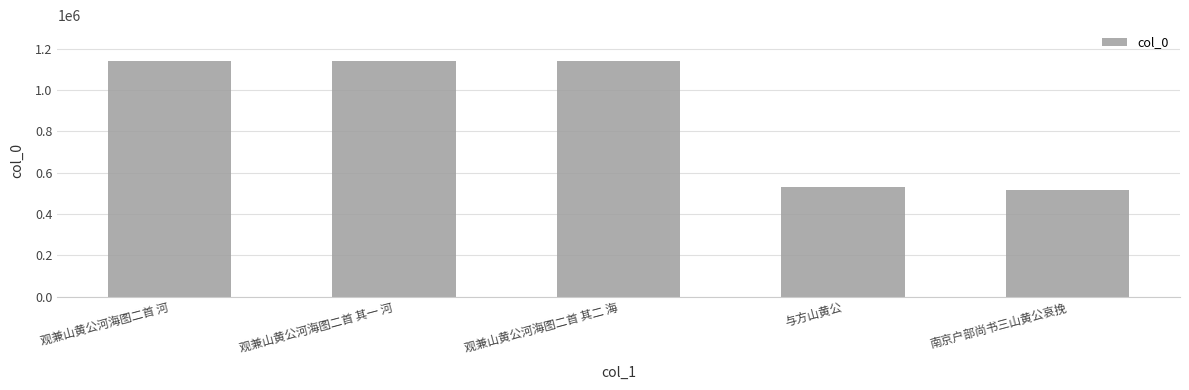

Approximately how many times larger is the value at 观兼山黄公河海图二首 河 compared to 与方山黄公?

2.1